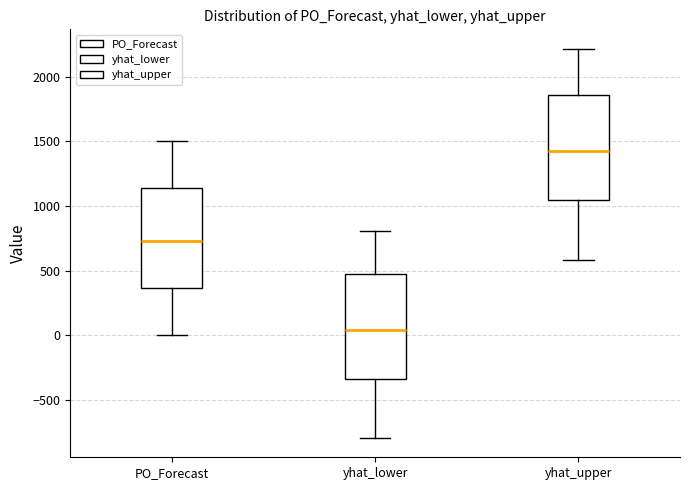

Reading left to right, transcribe this box plot: for each box, give where its median line is, the range the box spans, and where its two whiskers end, as read against the y-axis. The values are not printed on the chart, so give them approximately, as read against the axis.

PO_Forecast: median 750, box 350 to 1150, whiskers 0 to 1500
yhat_lower: median 50, box -350 to 500, whiskers -800 to 800
yhat_upper: median 1400, box 1050 to 1850, whiskers 600 to 2200